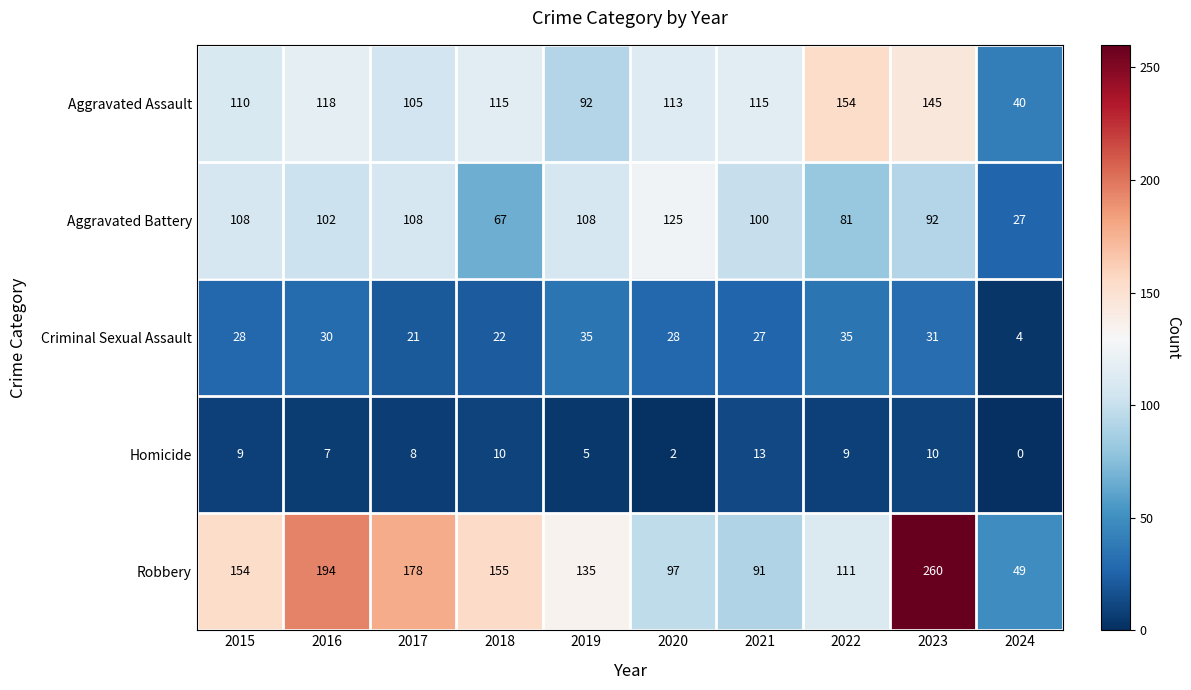

True or false: Criminal Sexual Assault has a value of 7 at 2024.

False